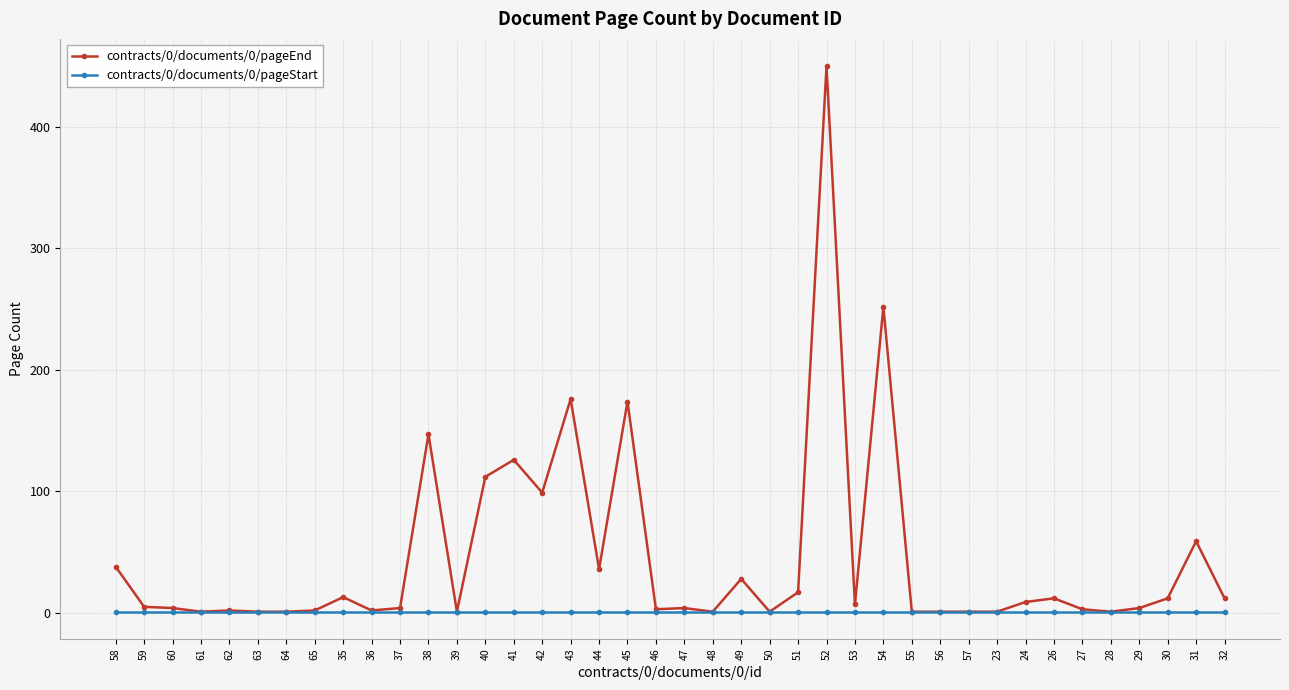

Which series has the widest spread of values?

contracts/0/documents/0/pageEnd